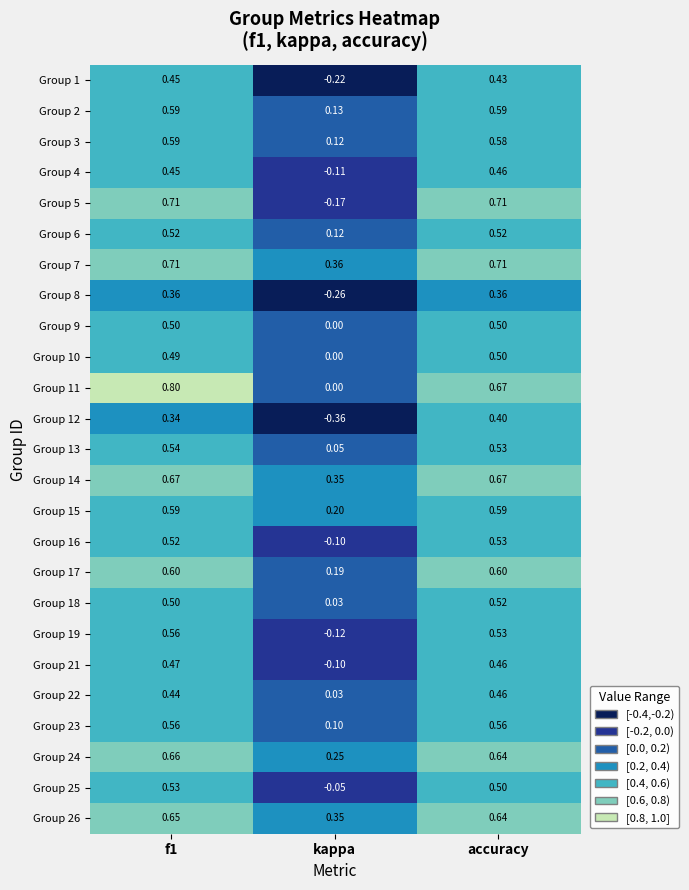

Which category has the lowest value across all series?

kappa